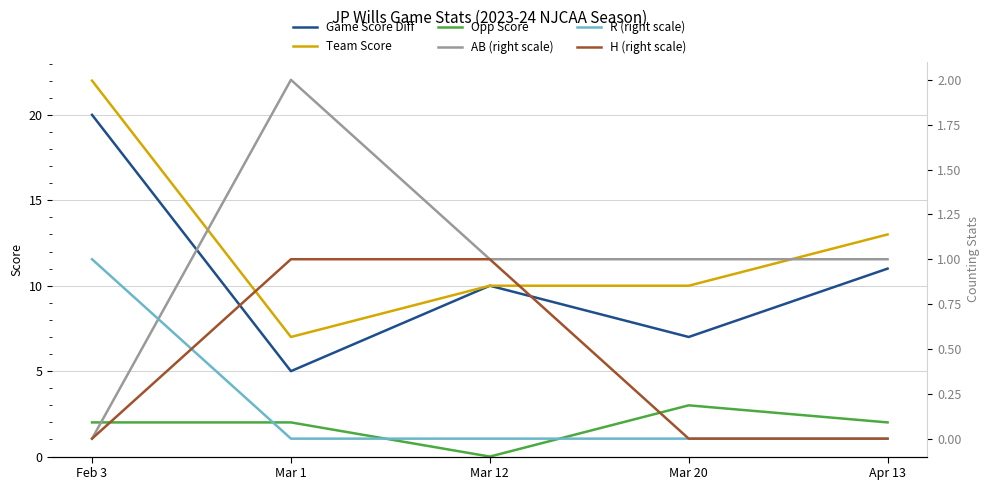

Which has a higher value, Feb 3 or Mar 12?

Feb 3